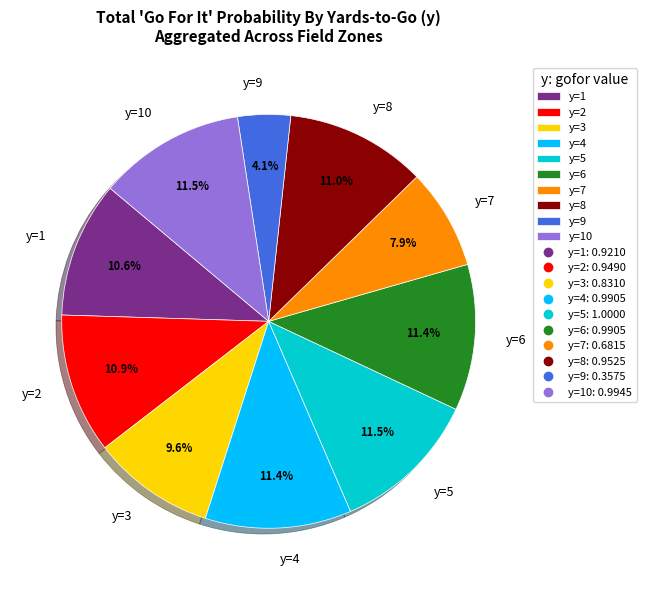

Which slice is the smallest?

y=9